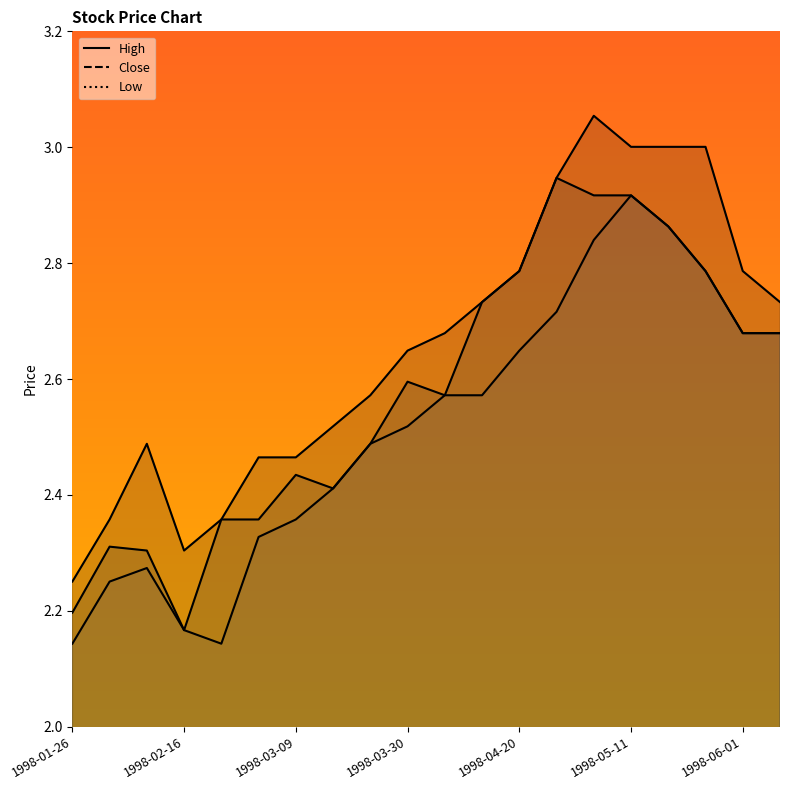

Reading left to right, list all the values displayed in this chart.

High: 1998-01-26=2.3	1998-02-02=2.4	1998-02-09=2.5	1998-02-16=2.3	1998-02-23=2.4	1998-03-02=2.5	1998-03-09=2.5	1998-03-16=2.5	1998-03-23=2.6	1998-03-30=2.6	1998-04-06=2.7	1998-04-13=2.7	1998-04-20=2.8	1998-04-27=2.9	1998-05-04=3.1	1998-05-11=3.0	1998-05-18=3.0	1998-05-25=3.0	1998-06-01=2.8	1998-06-08=2.7
Close: 1998-01-26=2.2	1998-02-02=2.3	1998-02-09=2.3	1998-02-16=2.2	1998-02-23=2.4	1998-03-02=2.4	1998-03-09=2.4	1998-03-16=2.4	1998-03-23=2.5	1998-03-30=2.6	1998-04-06=2.6	1998-04-13=2.7	1998-04-20=2.8	1998-04-27=2.9	1998-05-04=2.9	1998-05-11=2.9	1998-05-18=2.9	1998-05-25=2.8	1998-06-01=2.7	1998-06-08=2.7
Low: 1998-01-26=2.1	1998-02-02=2.3	1998-02-09=2.3	1998-02-16=2.2	1998-02-23=2.1	1998-03-02=2.3	1998-03-09=2.4	1998-03-16=2.4	1998-03-23=2.5	1998-03-30=2.5	1998-04-06=2.6	1998-04-13=2.6	1998-04-20=2.6	1998-04-27=2.7	1998-05-04=2.8	1998-05-11=2.9	1998-05-18=2.9	1998-05-25=2.8	1998-06-01=2.7	1998-06-08=2.7